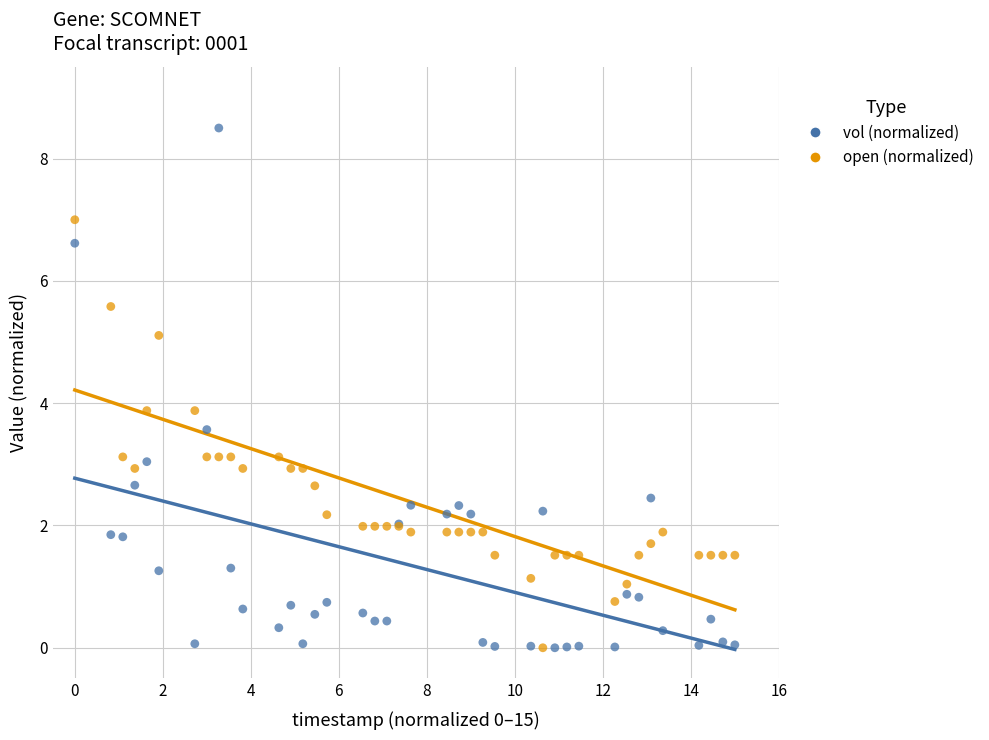

Which series has the widest spread of Y values?

vol (normalized)